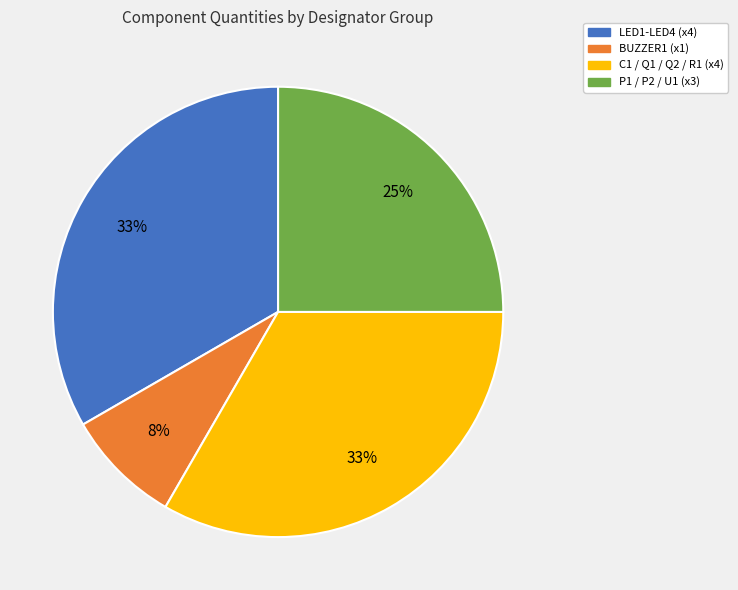

To the nearest percent, what is the combined percentage of P1 / P2 / U1 (x3) and BUZZER1 (x1)?

33%